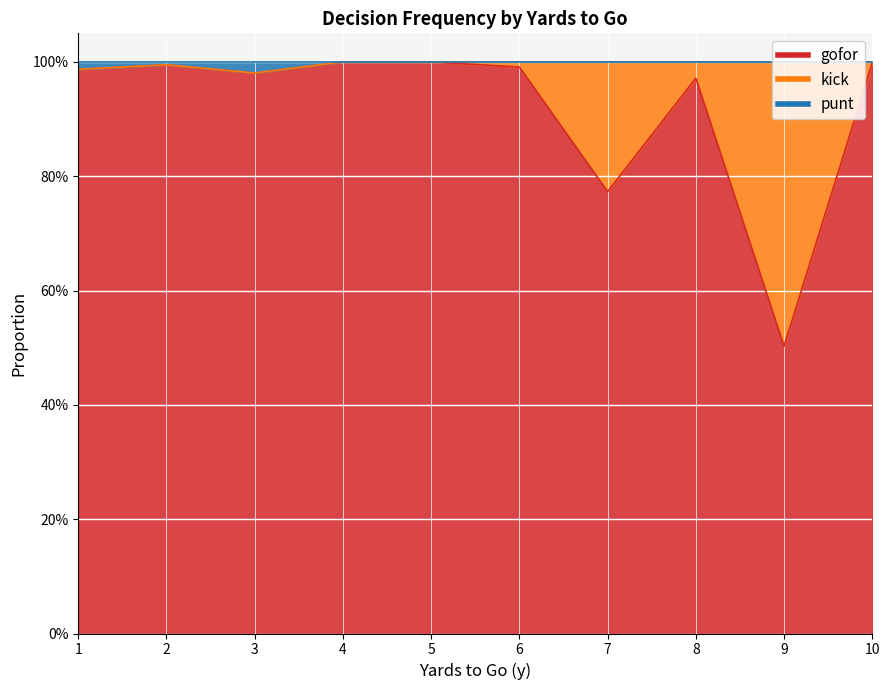

What is the value of the punt point at the 10th from the left?

1.0